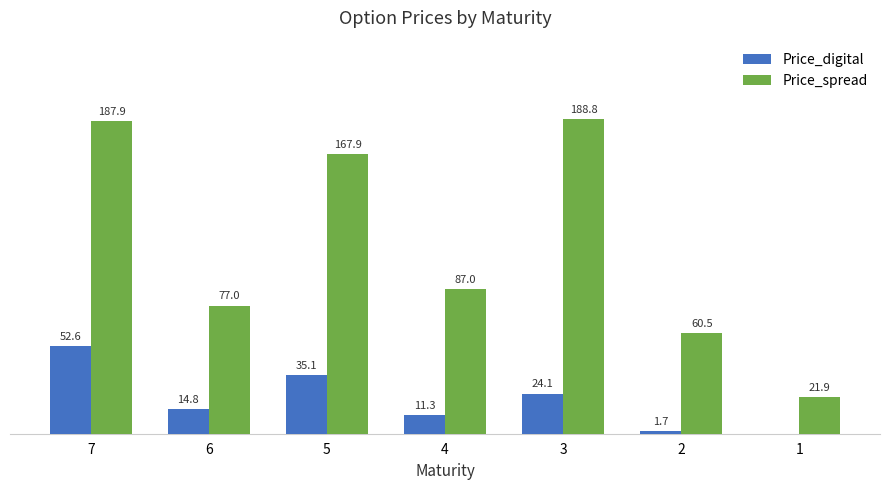

Which series changed the most between 3 and 2?

Price_spread